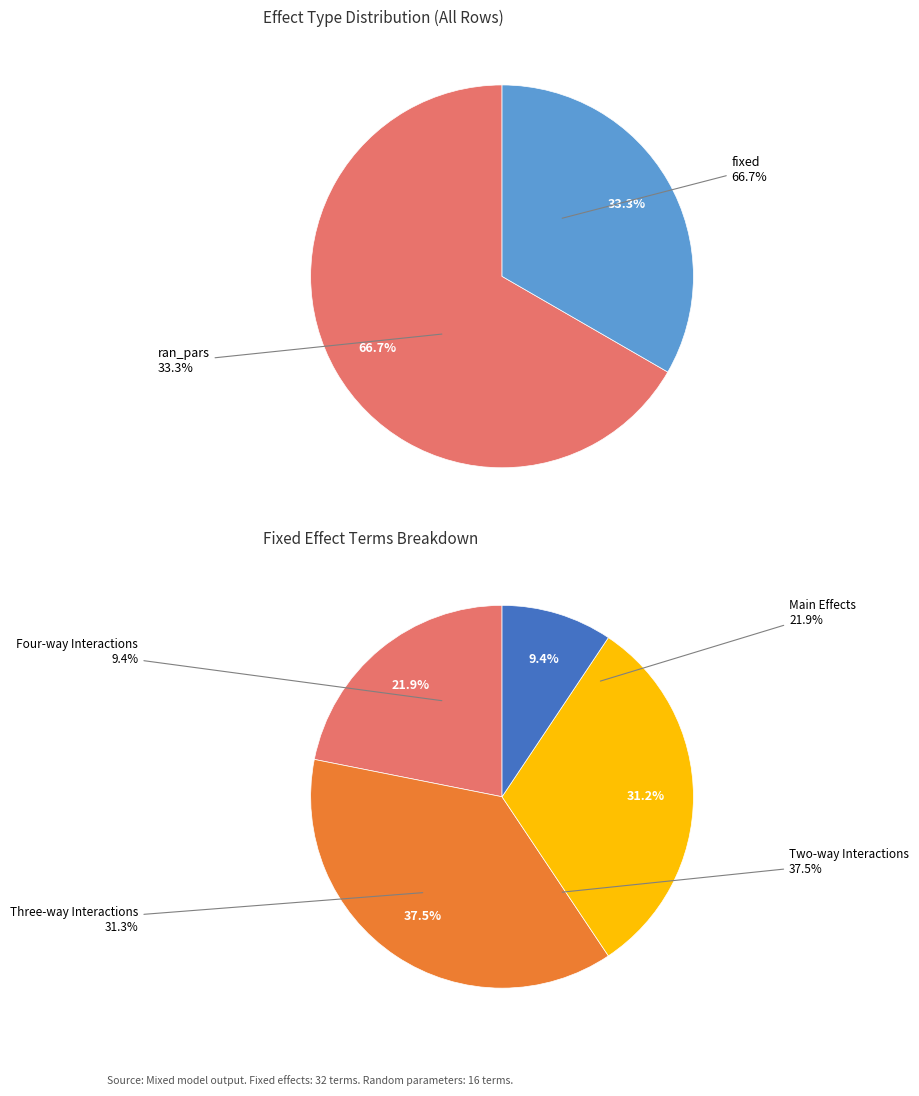

What is the largest slice in the pie chart?

fixed